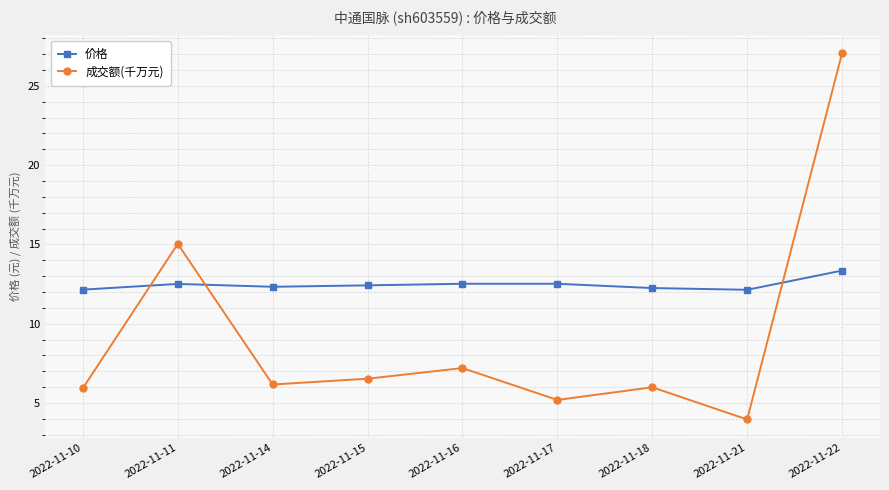

How many distinct data groups are displayed?

2